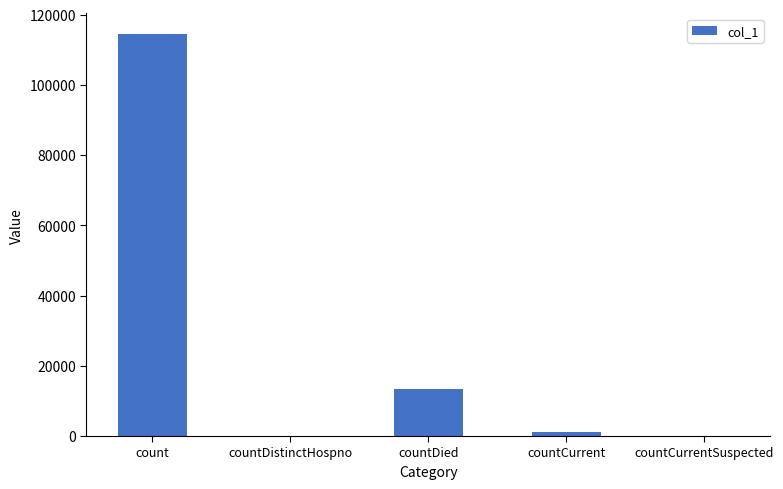

Count the number of categories in the chart.

5